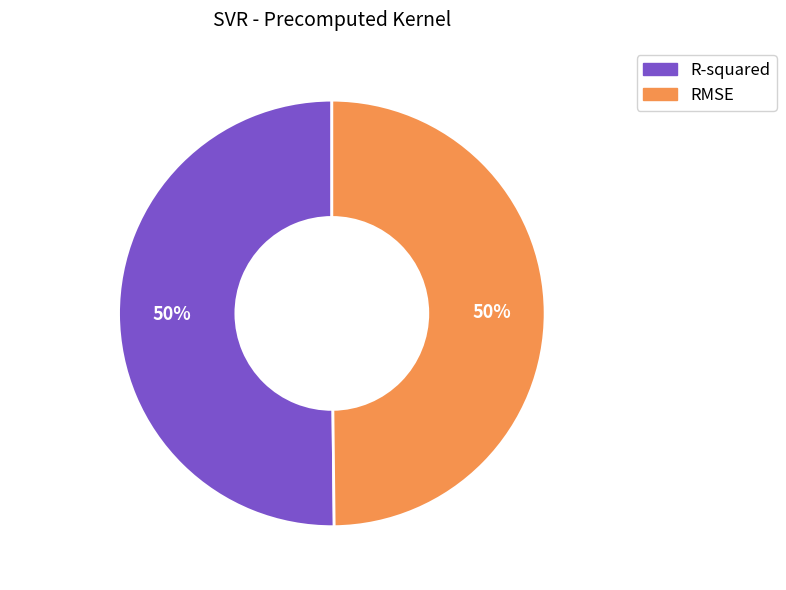

Do R-squared and RMSE together represent more than half of the pie?

Yes